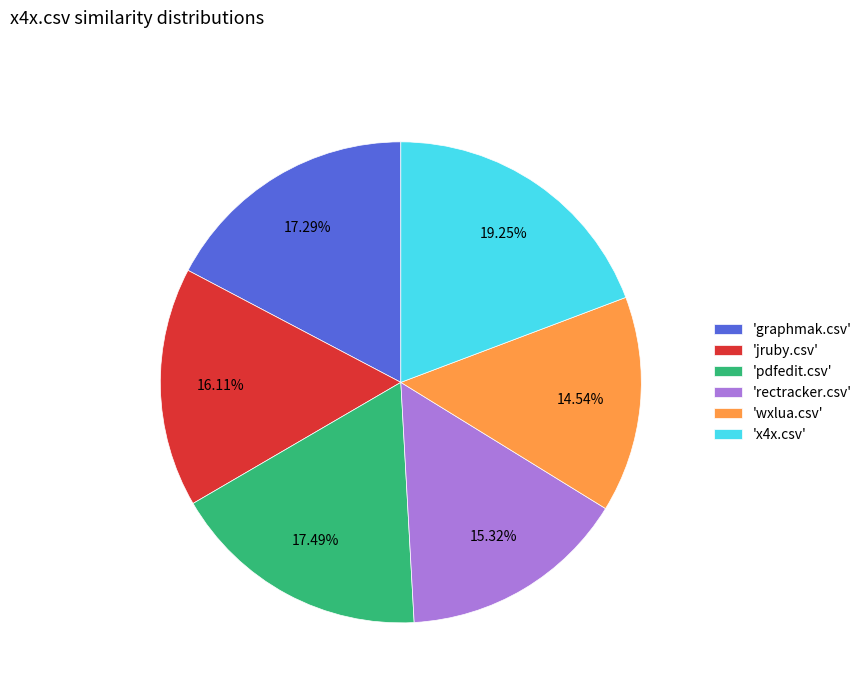

Do 'wxlua.csv' and 'x4x.csv' together represent more than half of the pie?

No